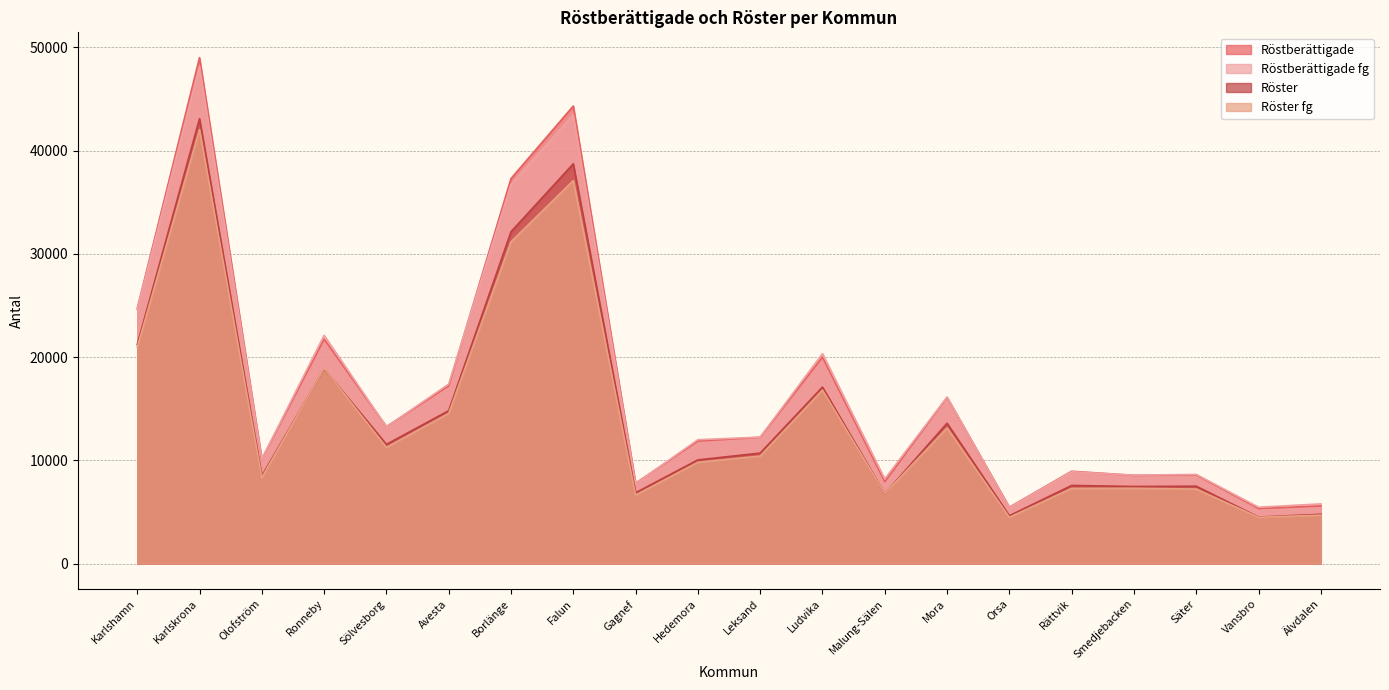

List the series in order of their peak value, lowest first.

Röster fg, Röster, Röstberättigade fg, Röstberättigade